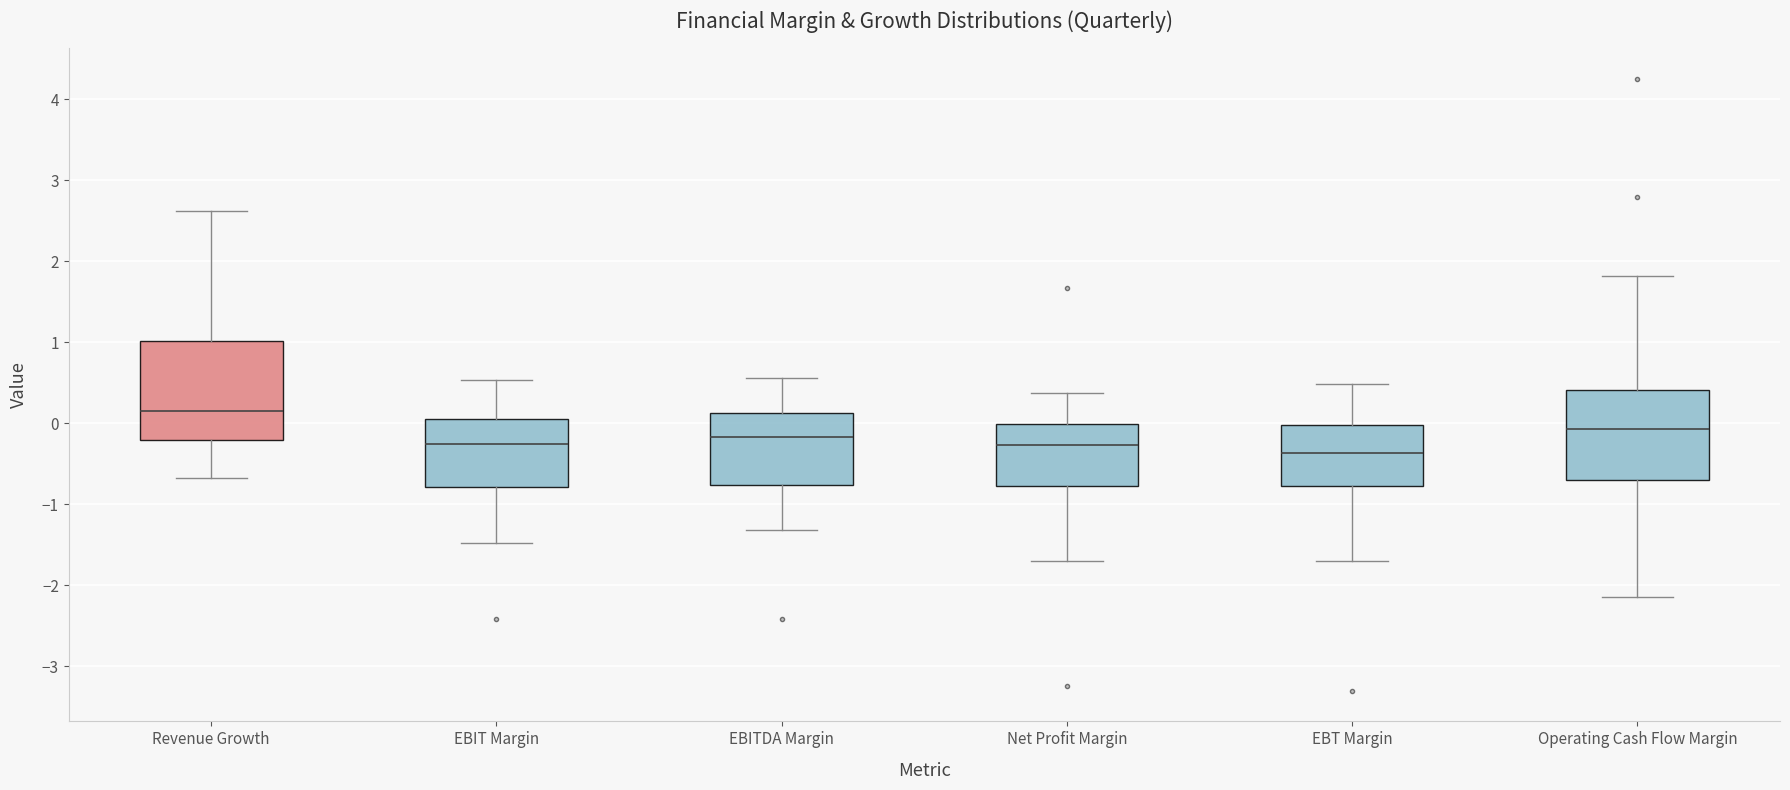

Reading left to right, transcribe this box plot: for each box, give where its median line is, the range the box spans, and where its two whiskers end, as read against the y-axis. The values are not printed on the chart, so give them approximately, as read against the axis.

Revenue Growth: median 0.1, box -0.2 to 1.0, whiskers -0.7 to 2.6
EBIT Margin: median -0.3, box -0.8 to 0.1, whiskers -1.5 to 0.5
EBITDA Margin: median -0.2, box -0.8 to 0.1, whiskers -1.3 to 0.6
Net Profit Margin: median -0.3, box -0.8 to 0.0, whiskers -1.7 to 0.4
EBT Margin: median -0.4, box -0.8 to 0.0, whiskers -1.7 to 0.5
Operating Cash Flow Margin: median -0.1, box -0.7 to 0.4, whiskers -2.1 to 1.8